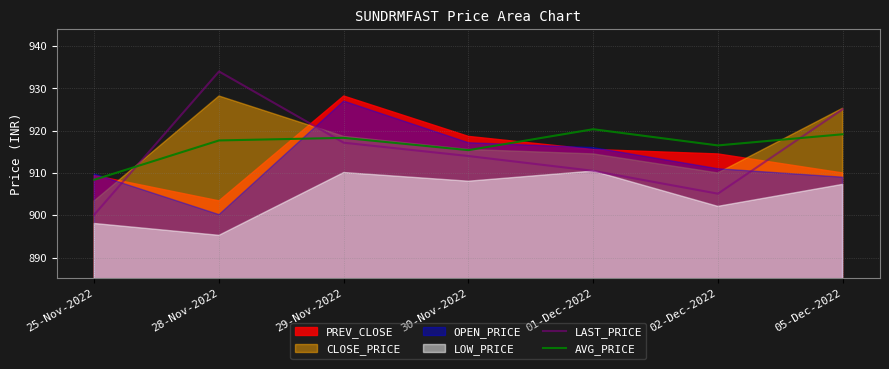

Which series changed the most between 30-Nov-2022 and 05-Dec-2022?

LAST_PRICE